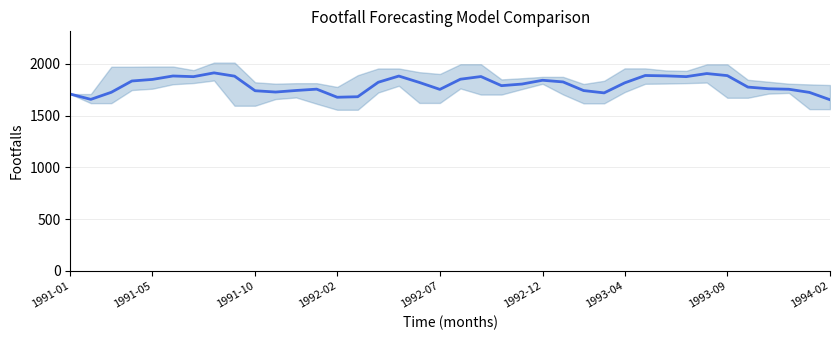

What is the value of the 29th point from the left?

1888.2